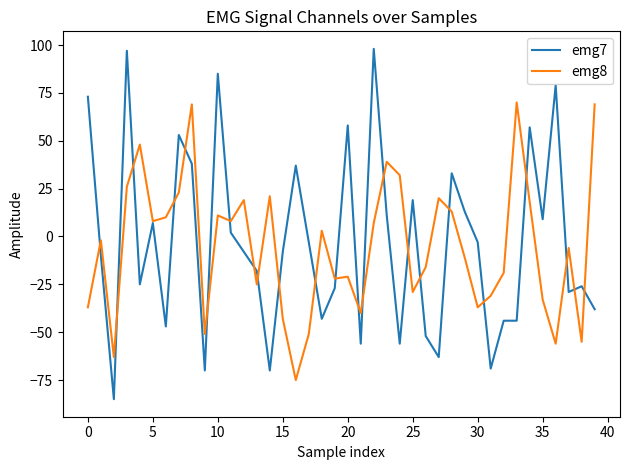

True or false: emg7 has more than 0 points higher than both neighbors.

True